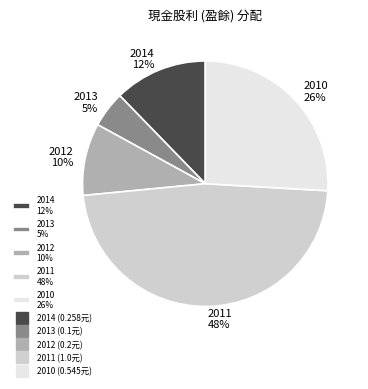

Do 2011 48% and 2010 26% together represent more than half of the pie?

Yes